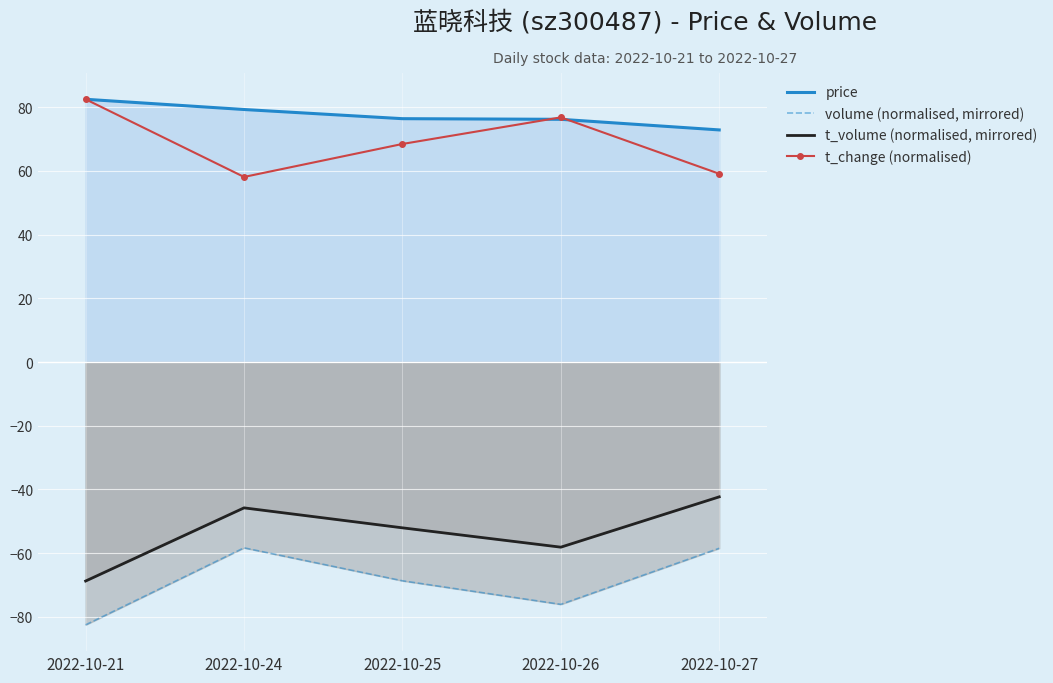

Where is t_change (normalised) nearest to the value 70?

2022-10-25